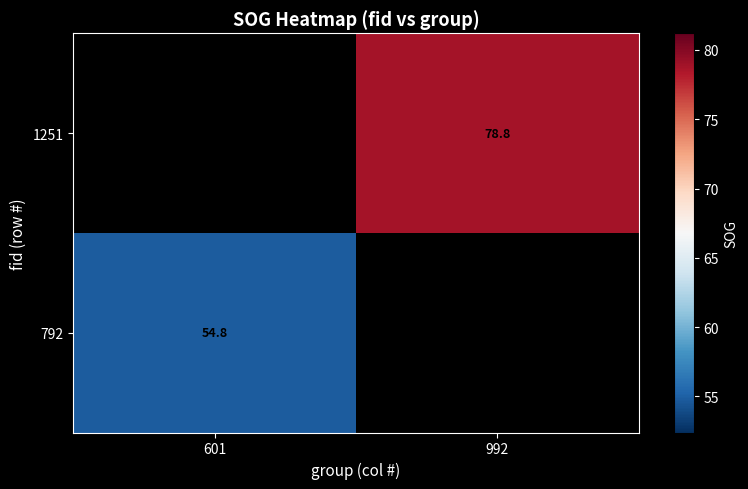

Is the value of 1251 at 992 greater than the value of 792 at 601?

Yes